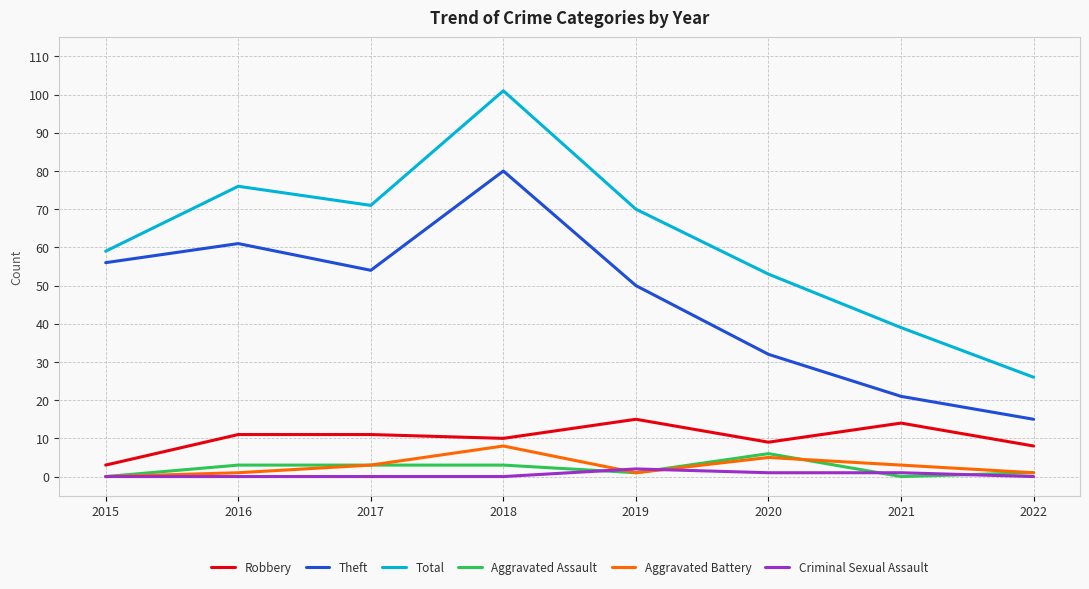

What is the sum of all Criminal Sexual Assault values?

4